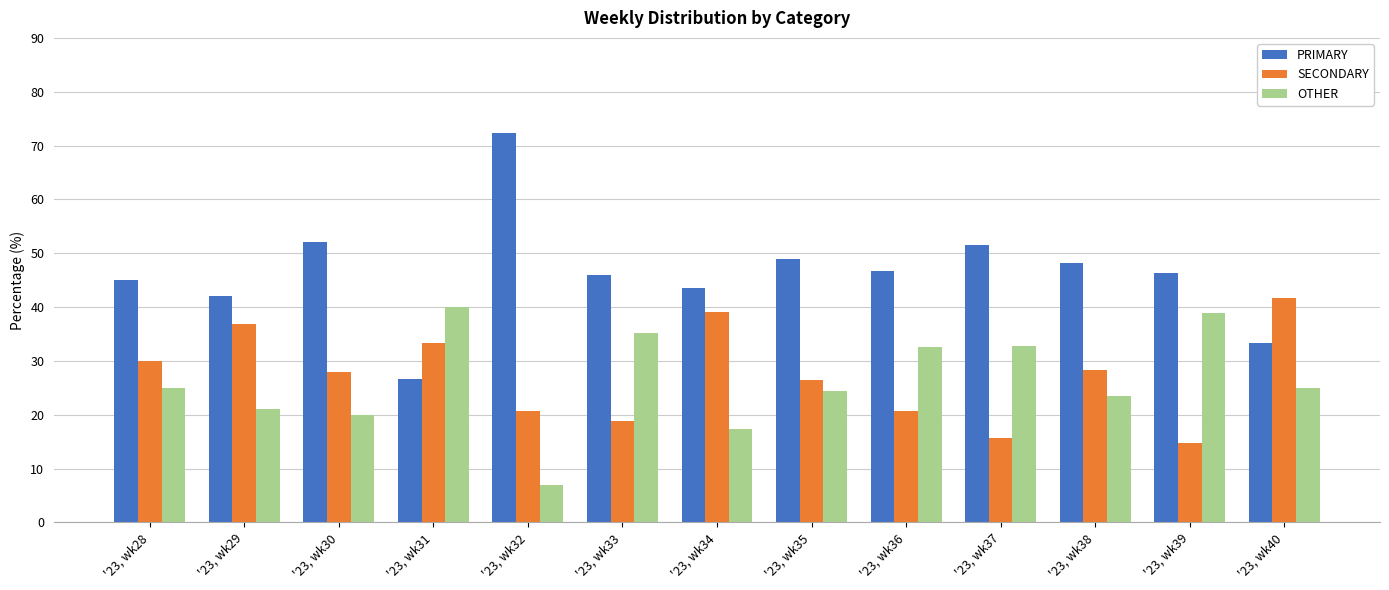

What is the value of the OTHER bar at the 10th from the left?

32.8